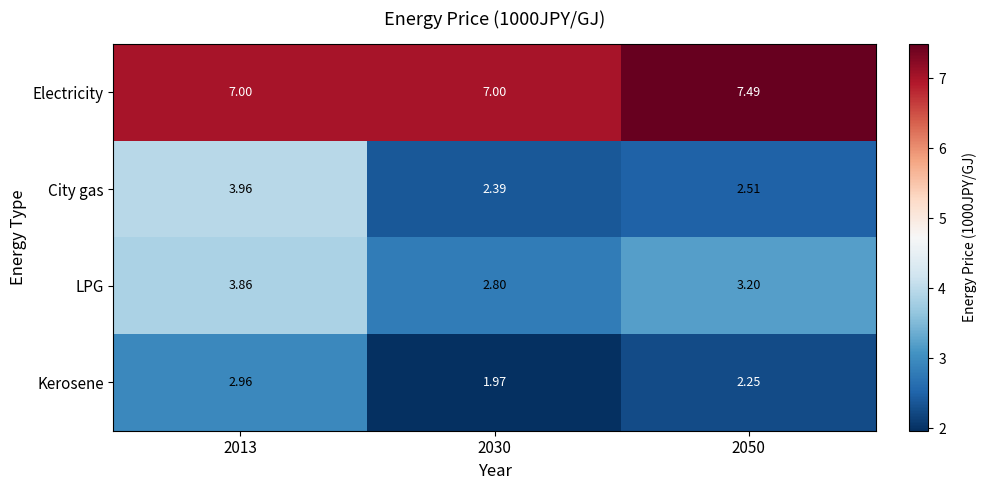

How many series are shown in this chart?

4